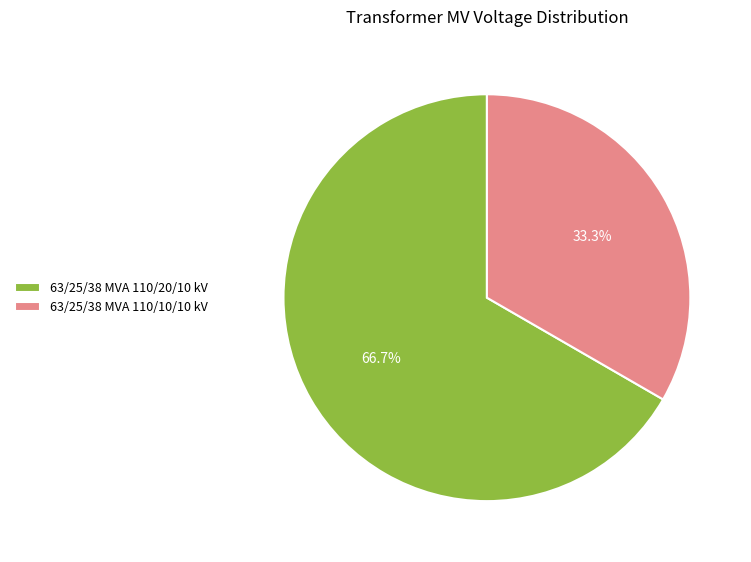

To the nearest percent, what is the difference between the largest and smallest slice percentages?

33%